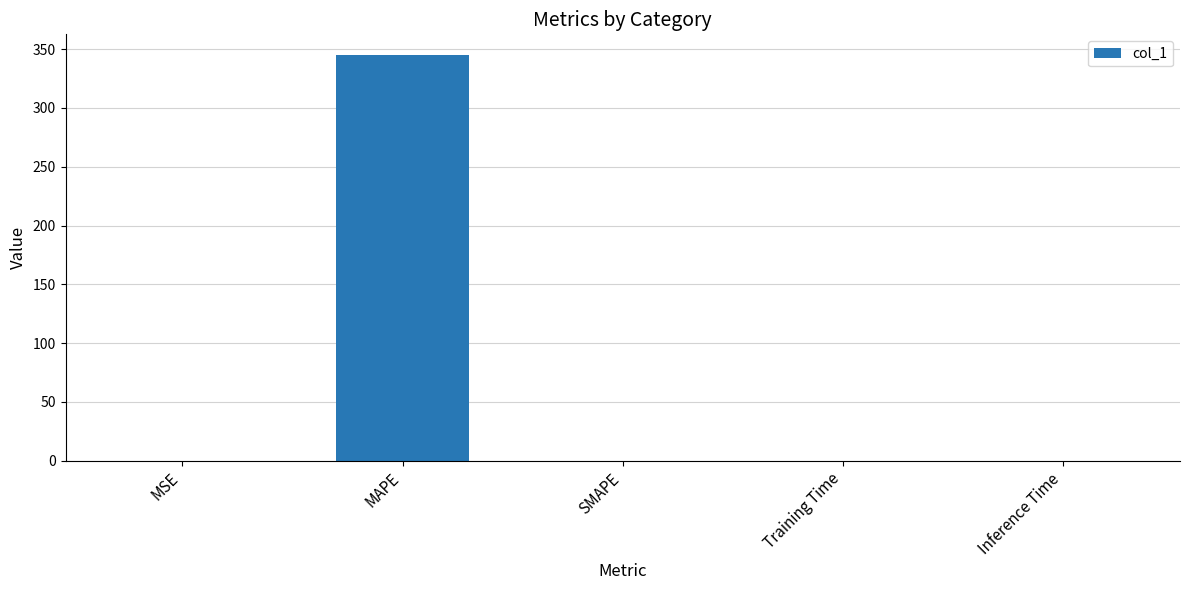

What is the average value?

69.1